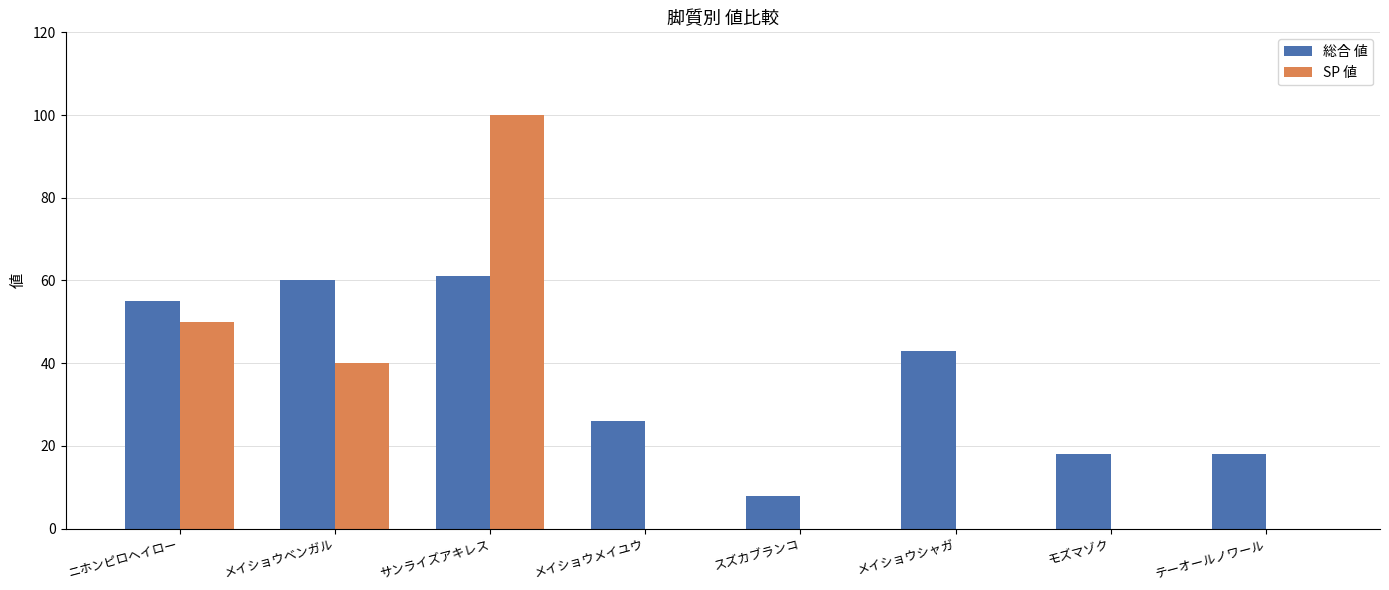

True or false: SP 値 has a value of 0 at メイショウシャガ.

True